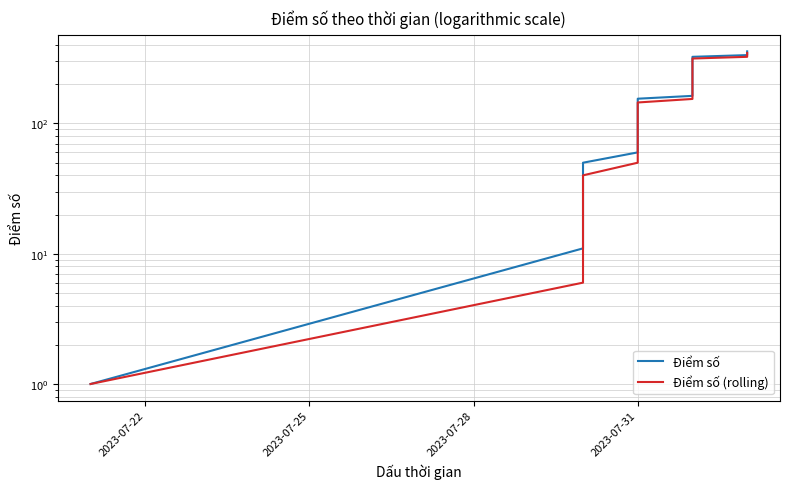

True or false: Điểm số and Điểm số (rolling) cross at least once.

False